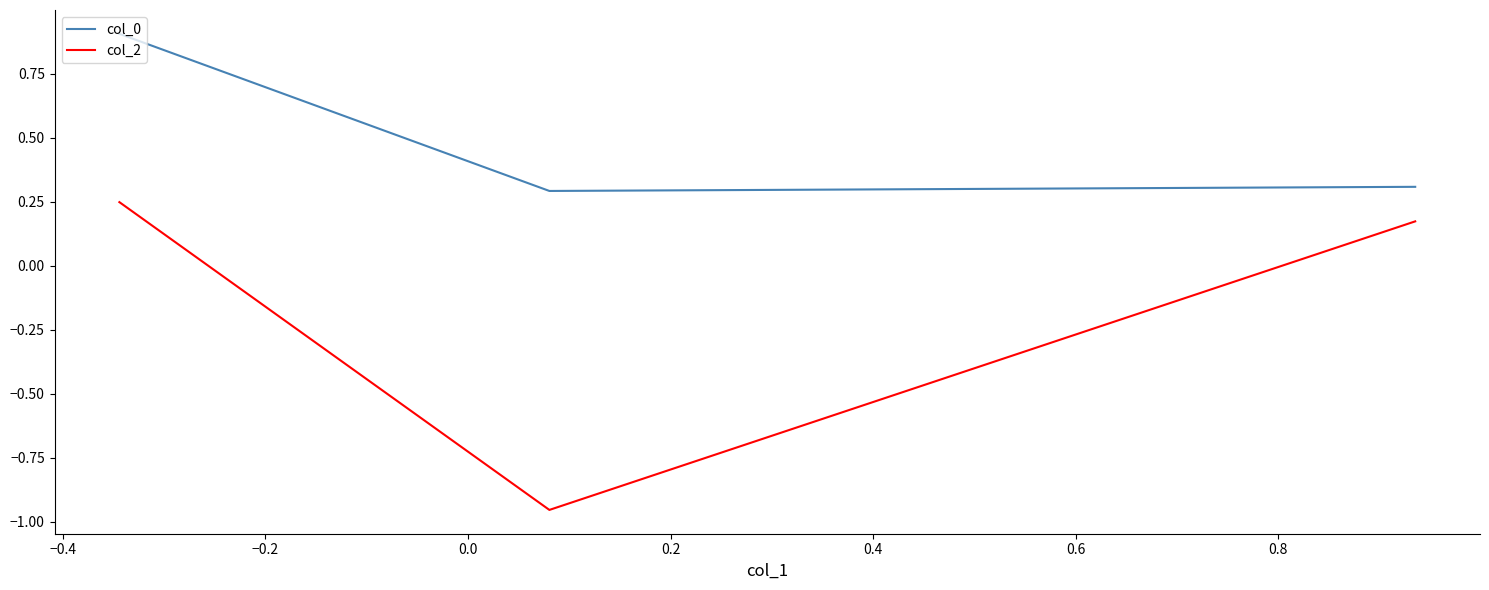

What is the average value of the col_0 series?

0.5